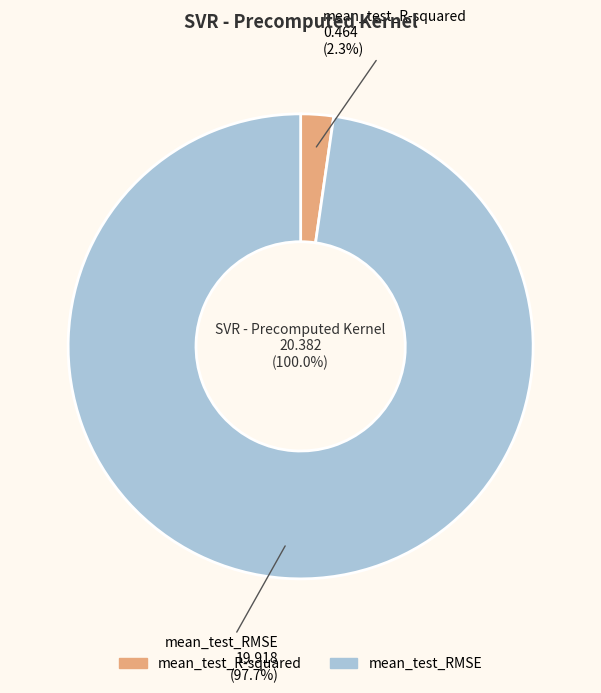

The mean_test_R-squared slice represents 2% of the pie. True or false?

True